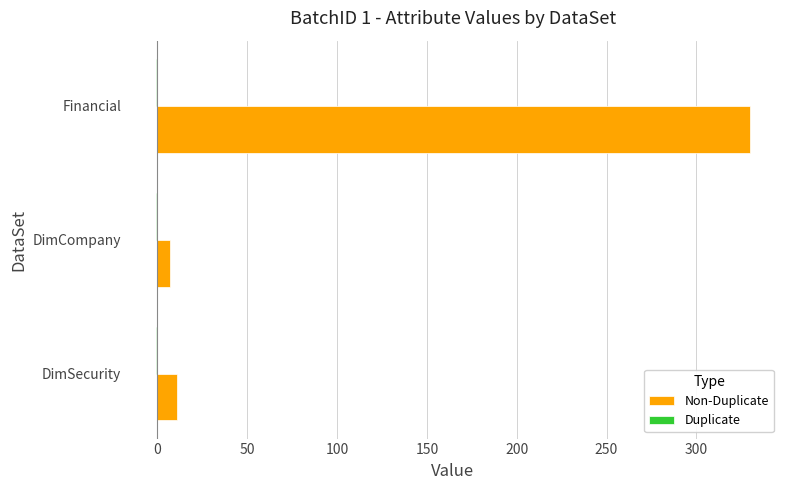

Which label corresponds to the largest value in the chart?

Financial